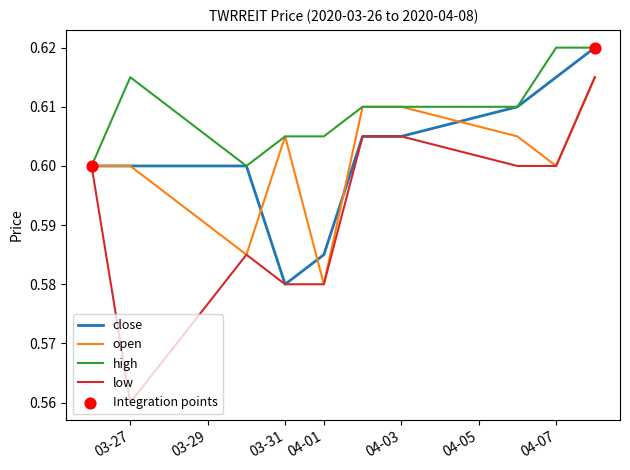

Which series has the largest total across all categories?

high